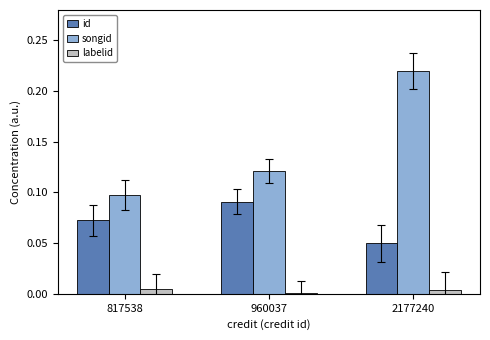

True or false: songid has a value of 0.0 at 817538.

False